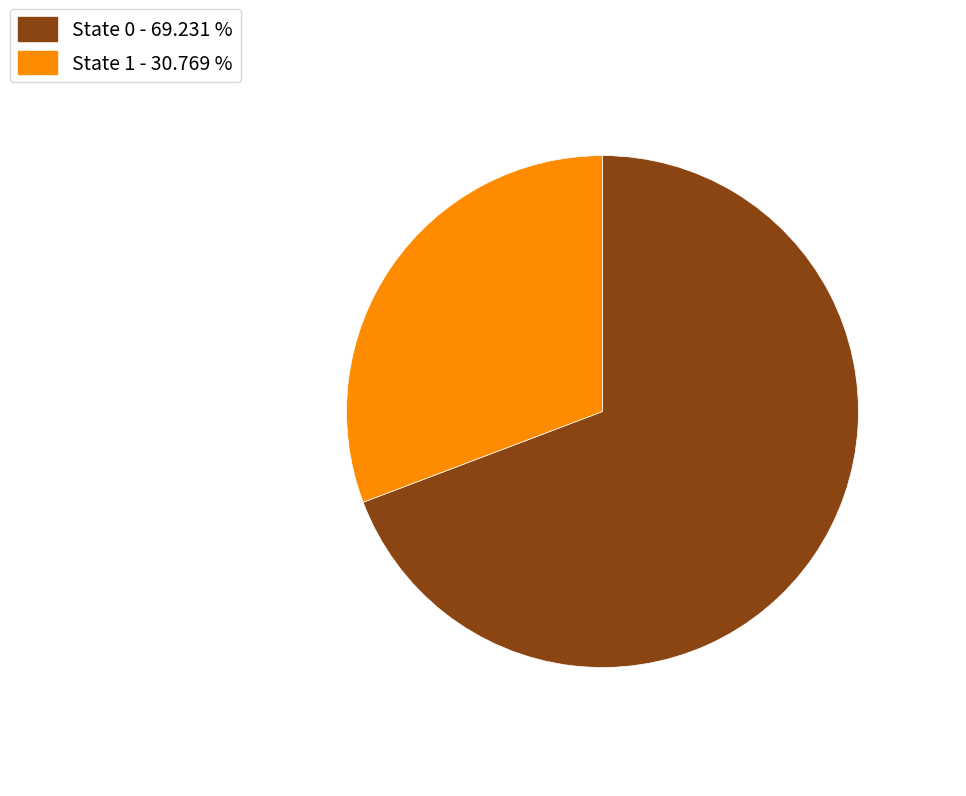

How many slices are in this pie chart?

2